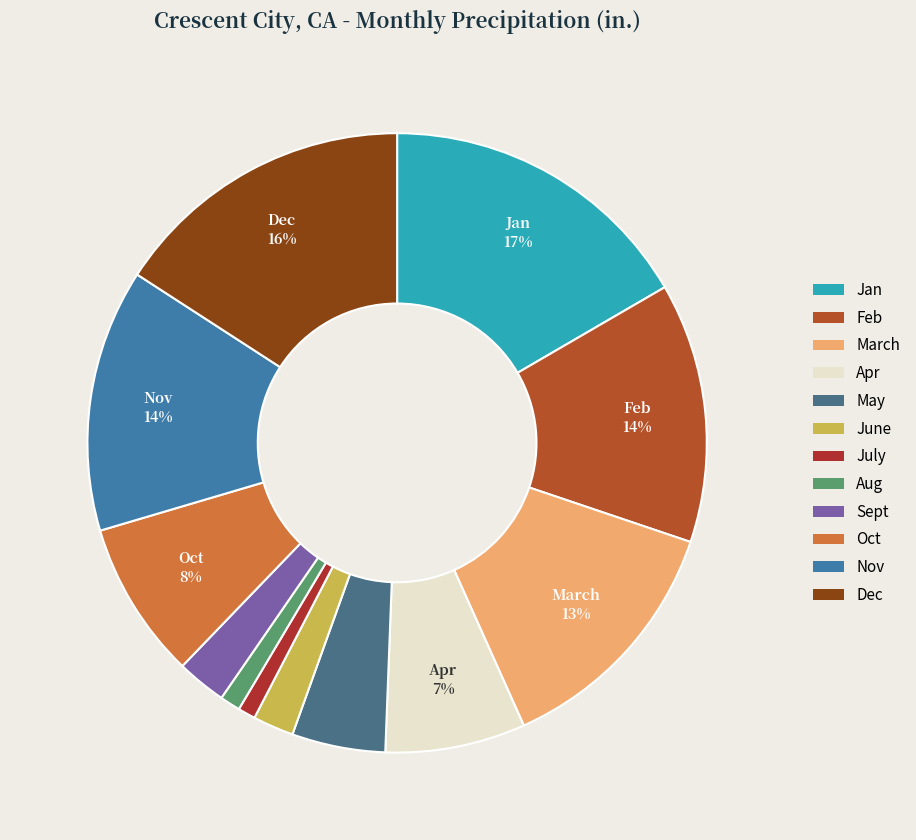

How many segments does this pie chart have?

12